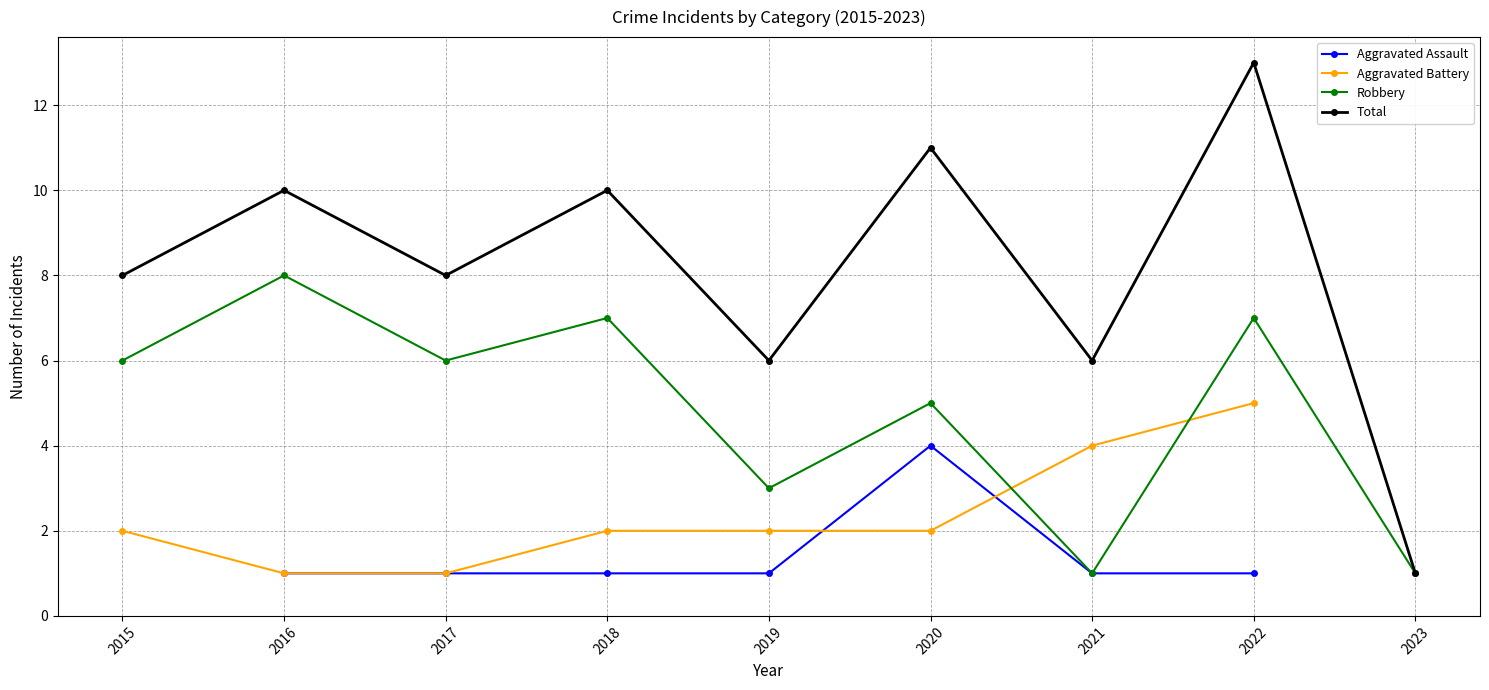

Count the number of categories in the chart.

9